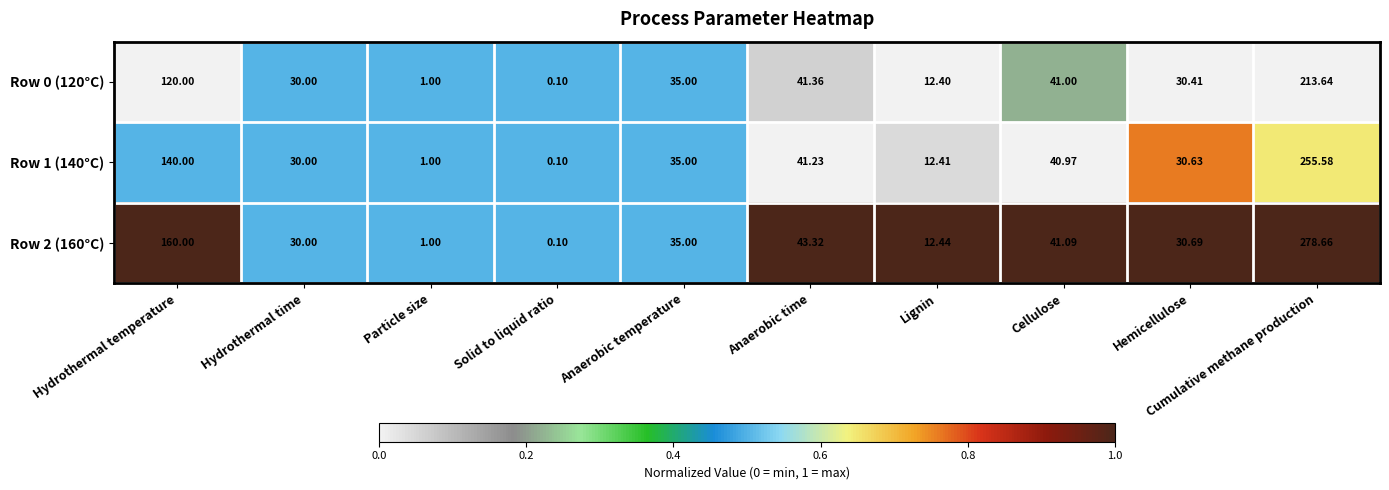

Rank the series by their maximum value, from lowest to highest.

Row 0 (120°C), Row 1 (140°C), Row 2 (160°C)